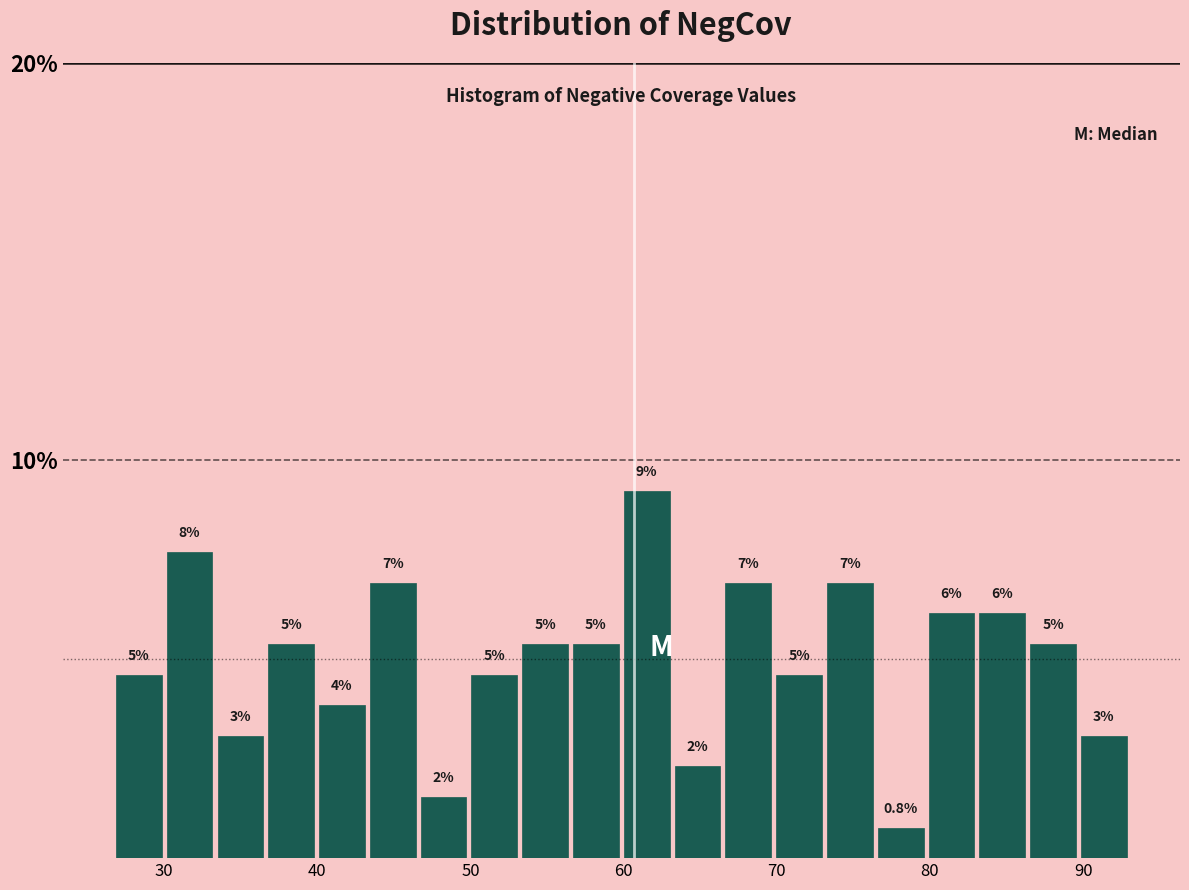

Around what value on the x-axis is the tallest bar? Give the approximate position of its centre, as read against the axis.

62